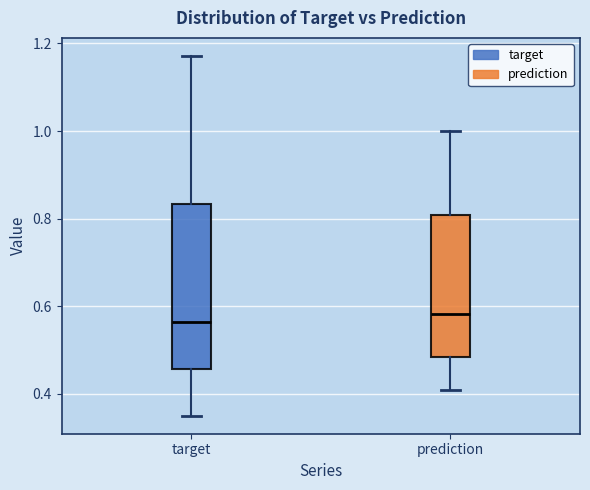

Where is the lower edge of the box for target on the y-axis? The values are not printed on the chart, so give them approximately, as read against the axis.

0.46